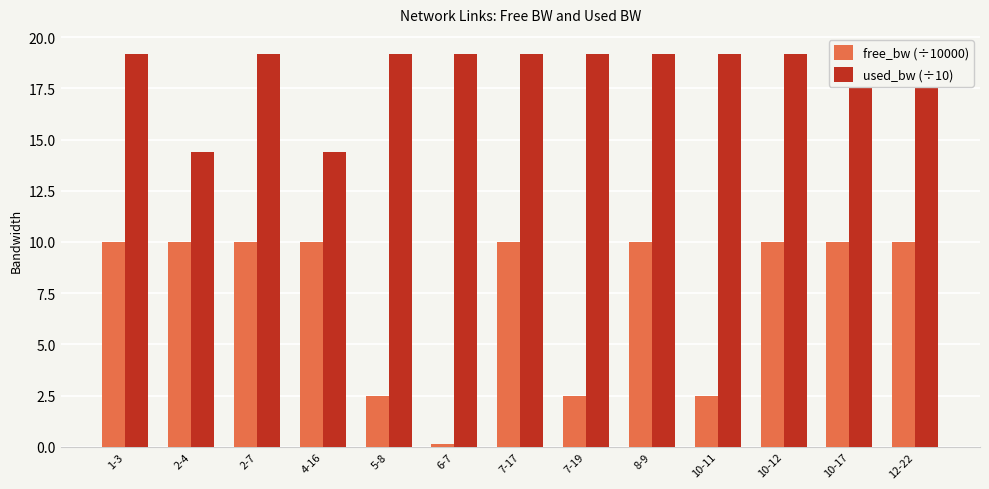

Is it true that used_bw (÷10) equals 19.2 at 1-3?

True